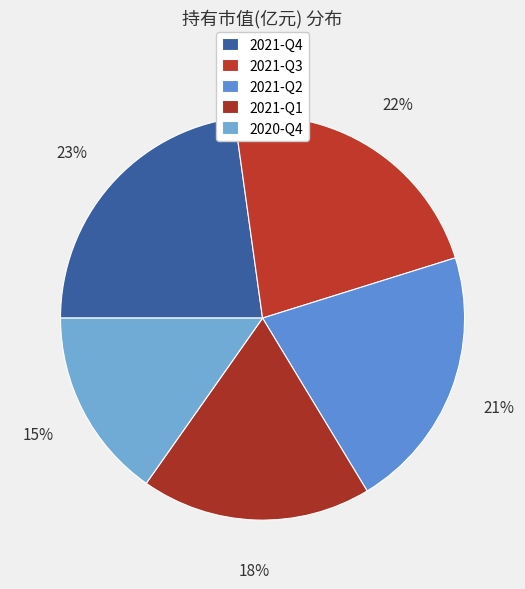

What is the change in value from 2021-Q3 to 2021-Q1?

-1.3